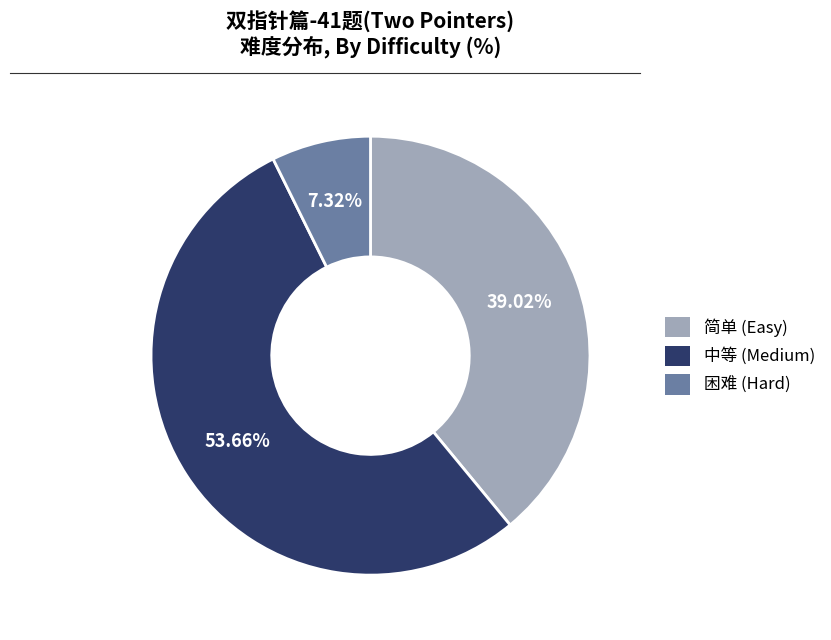

Rank the categories by value from highest to lowest.

中等, 简单, 困难